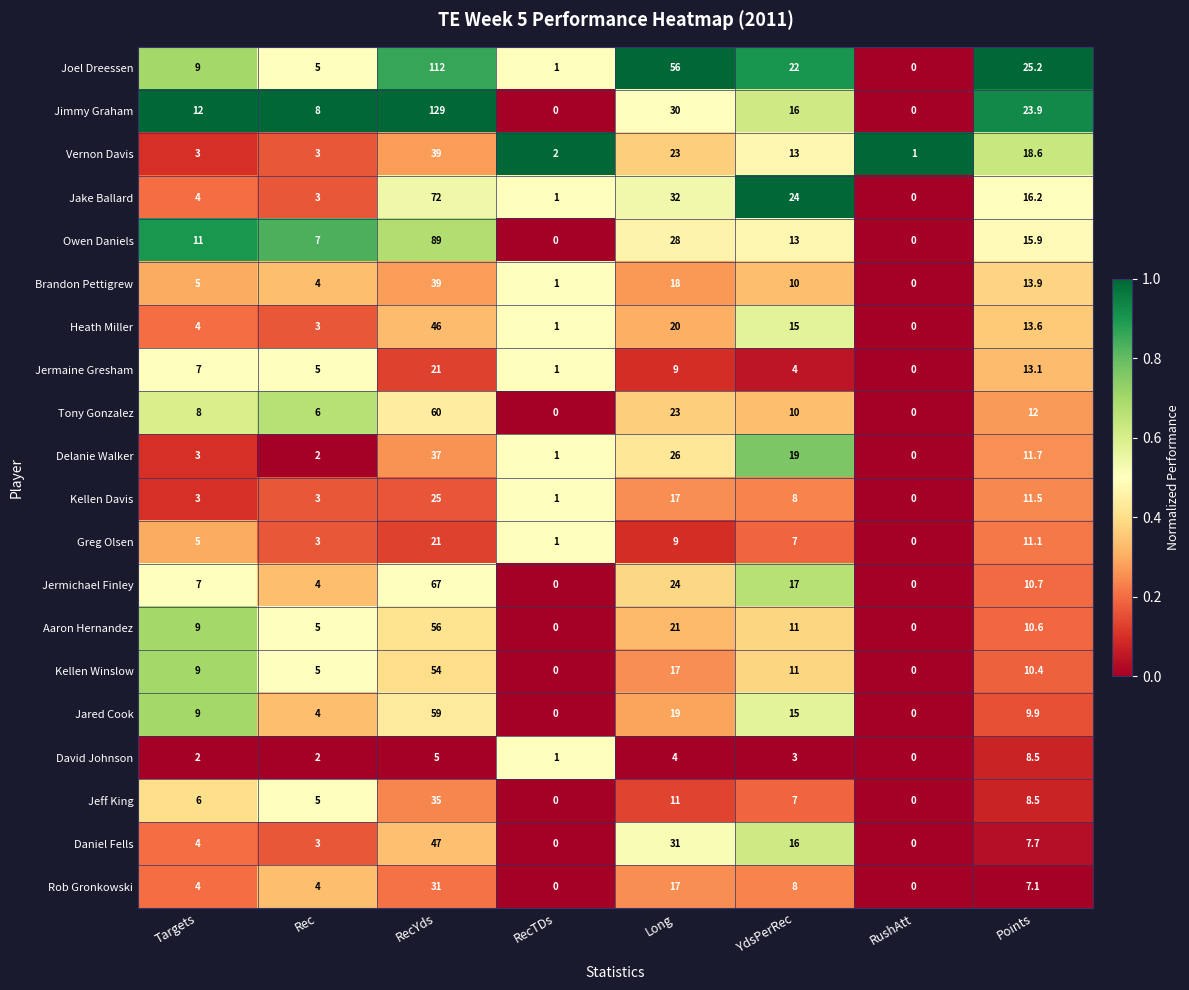

What is the sum of all Heath Miller values?

102.6